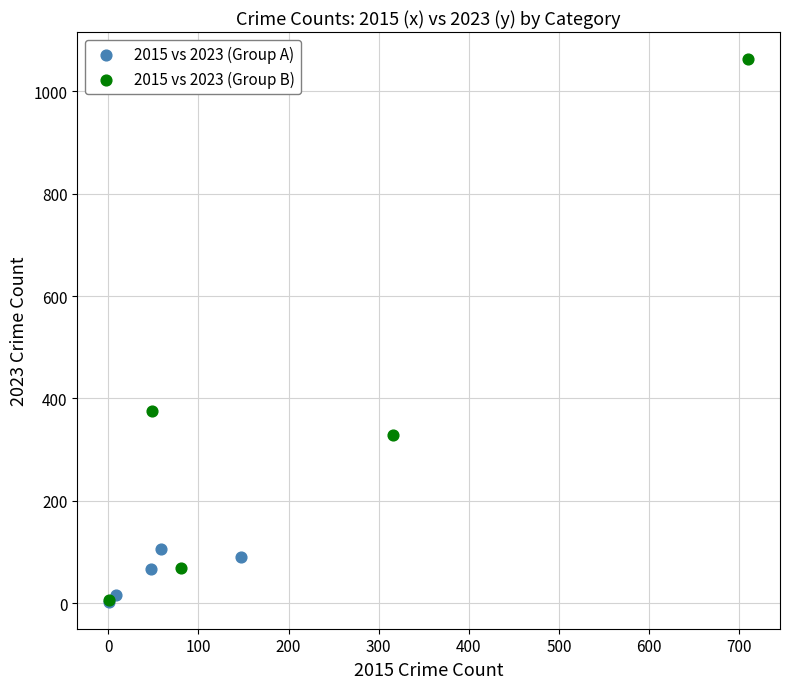

Which series reaches the maximum Y coordinate?

2015 vs 2023 (Group B)